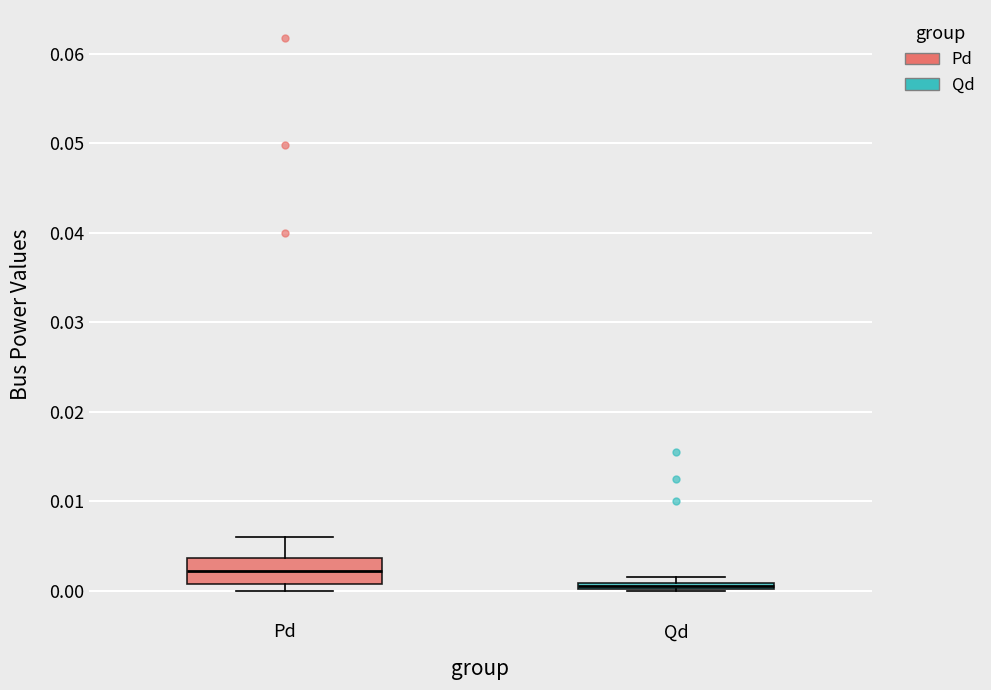

Which box has the lowest median line?

Qd